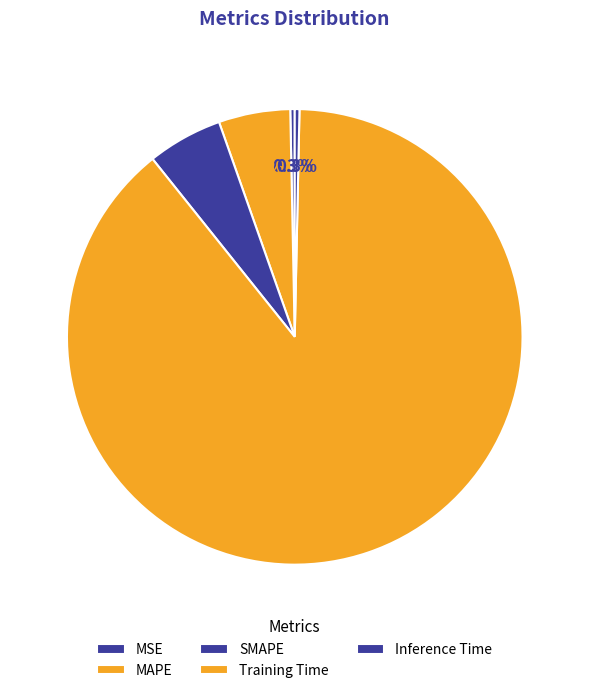

To the nearest percent, what is the difference between the Training Time and SMAPE slice percentages?

84%